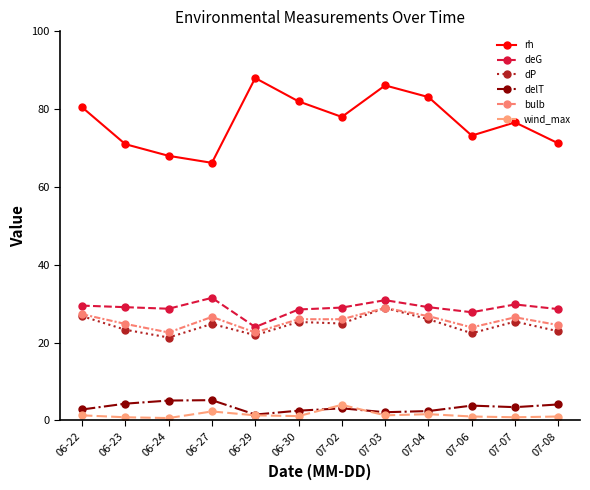

Which label corresponds to the smallest value in the chart?

06-24